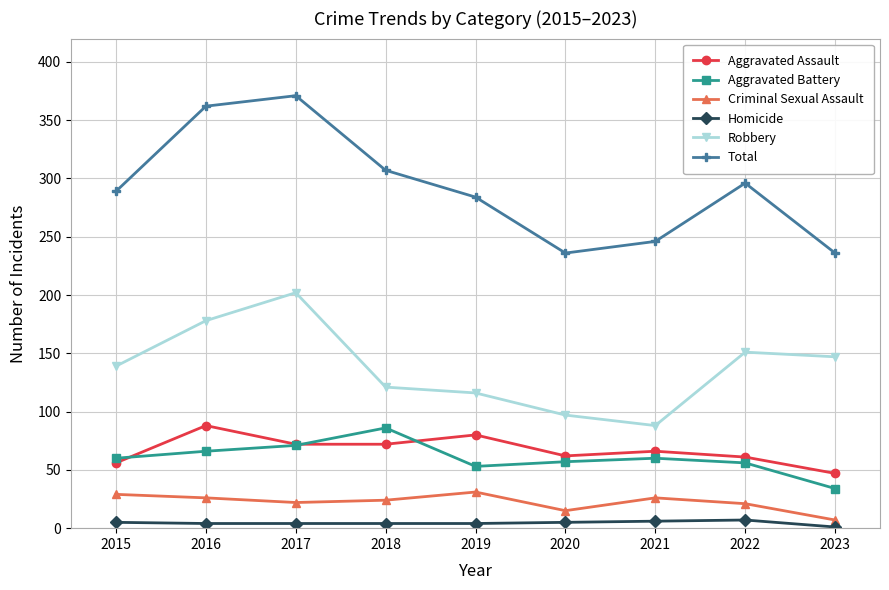

What is the average value of the Aggravated Assault series?

67